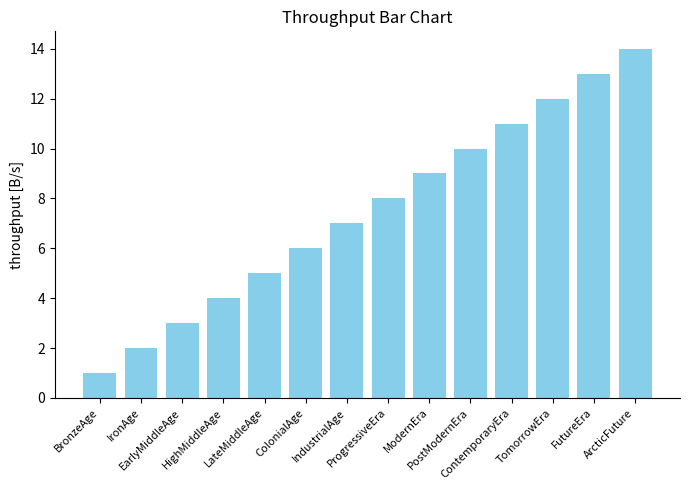

What is the sum of all values?

105